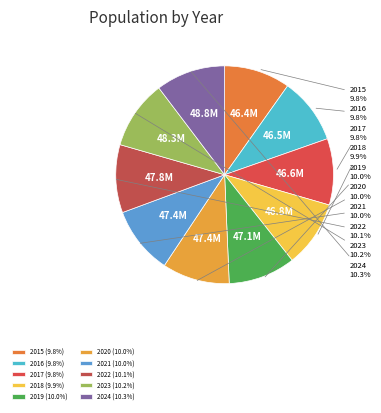

The 2022 slice represents 1% of the pie. True or false?

False